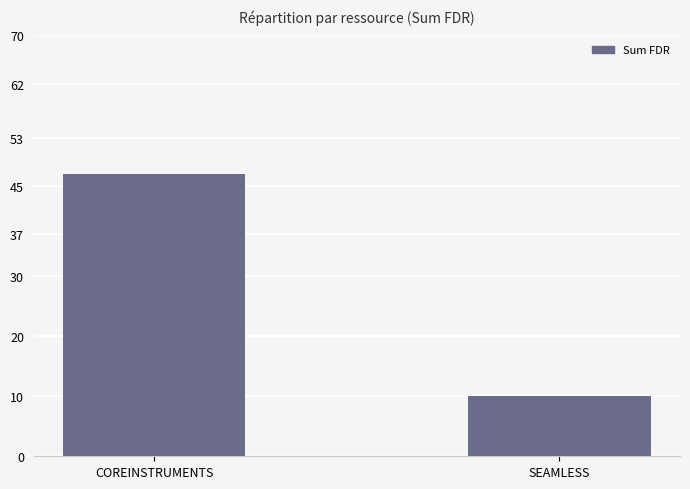

How many bars are there in total?

2